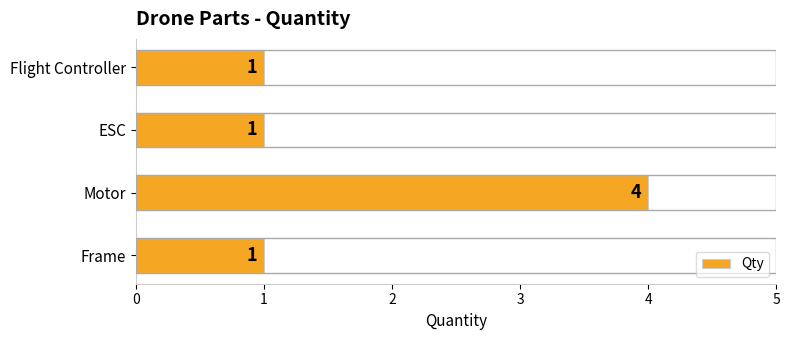

Which has a higher value, Motor or Flight Controller?

Motor